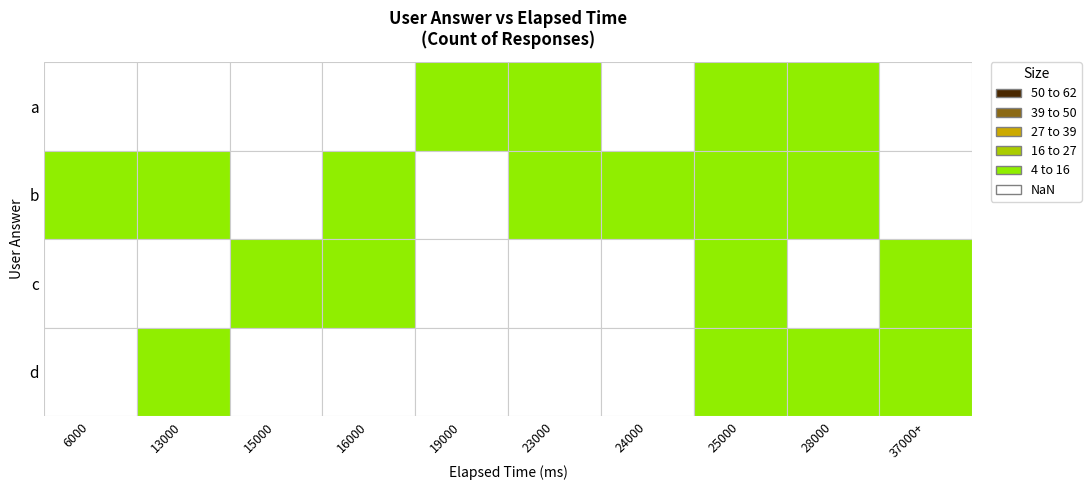

Which category has the highest value in the a series?

25000